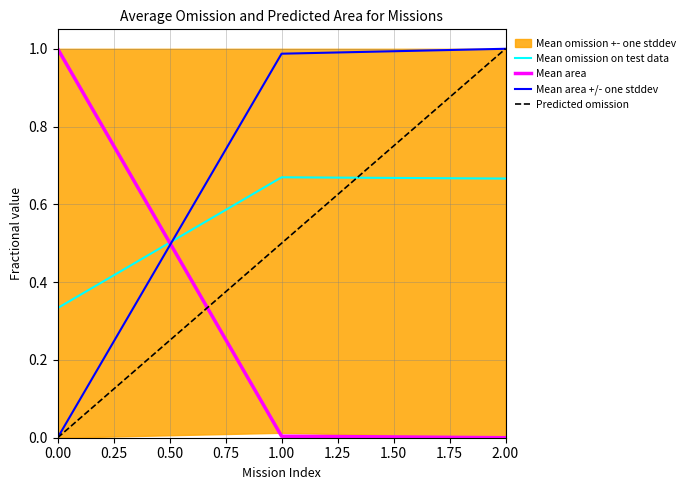

True or false: Mean area has a value of 0.0 at 1.00.

True